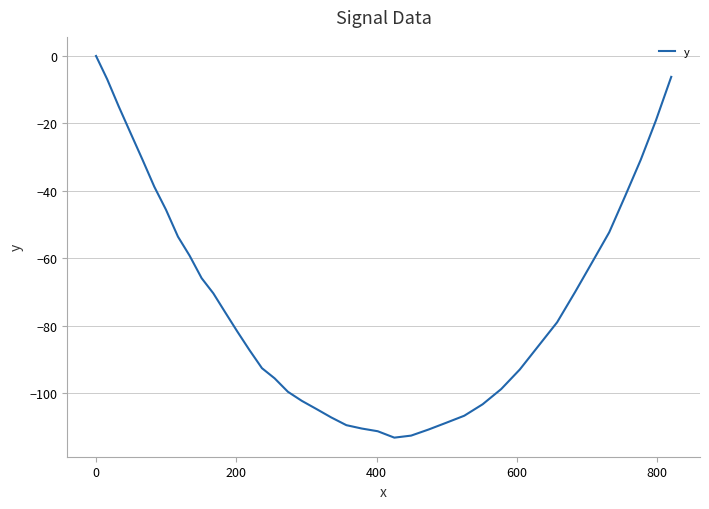

What is the minimum value shown in the chart?

-113.2